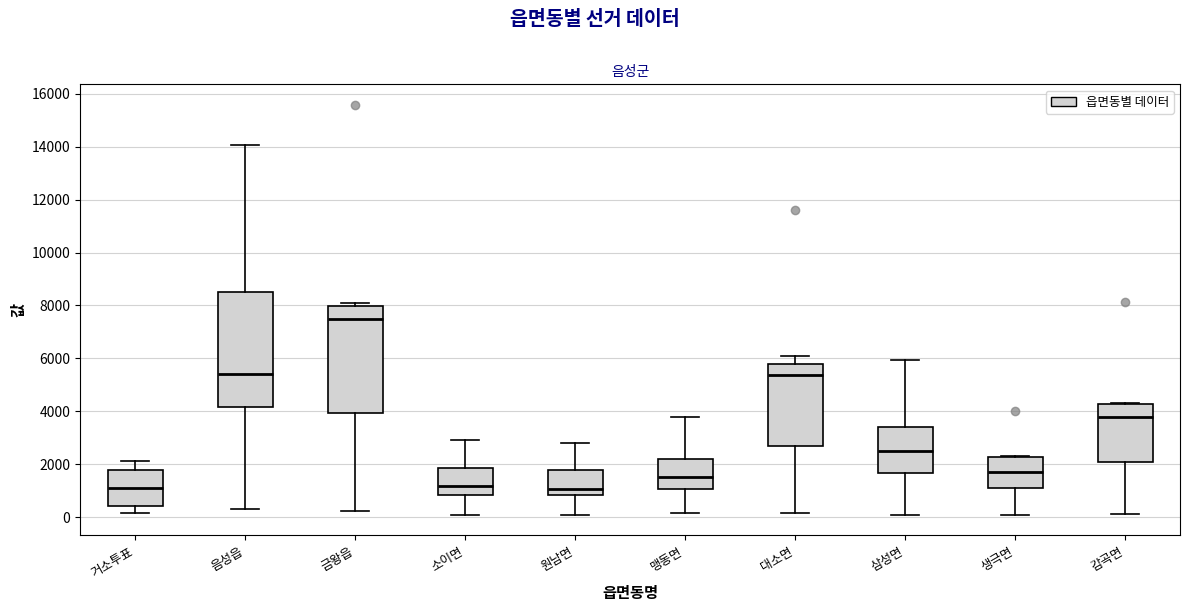

Reading left to right, transcribe this box plot: for each box, give where its median line is, the range the box spans, and where its two whiskers end, as read against the y-axis. The values are not printed on the chart, so give them approximately, as read against the axis.

거소투표: median 1200, box 400 to 1800, whiskers 200 to 2200
음성읍: median 5400, box 4200 to 8600, whiskers 400 to 14000
금왕읍: median 7400, box 4000 to 8000, whiskers 200 to 8000 (just above the box's upper edge)
소이면: median 1200, box 800 to 1800, whiskers 0 to 3000
원남면: median 1000, box 800 to 1800, whiskers 0 to 2800
맹동면: median 1600, box 1000 to 2200, whiskers 200 to 3800
대소면: median 5400, box 2600 to 5800, whiskers 200 to 6000
삼성면: median 2400, box 1600 to 3400, whiskers 0 to 6000
생극면: median 1600, box 1200 to 2200, whiskers 0 to 2400
감곡면: median 3800, box 2000 to 4200, whiskers 200 to 4400